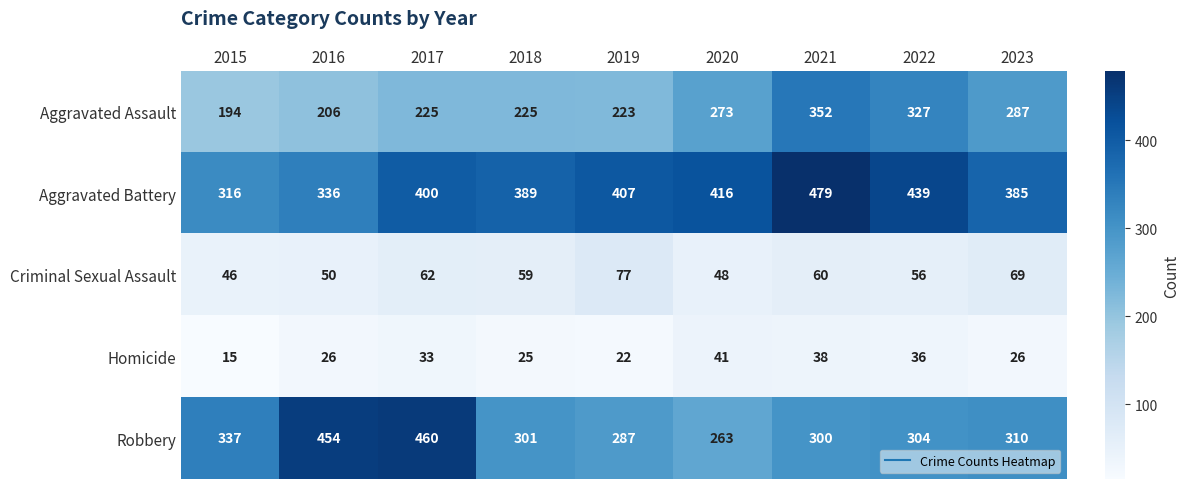

Which series has the largest range (max minus min)?

Robbery